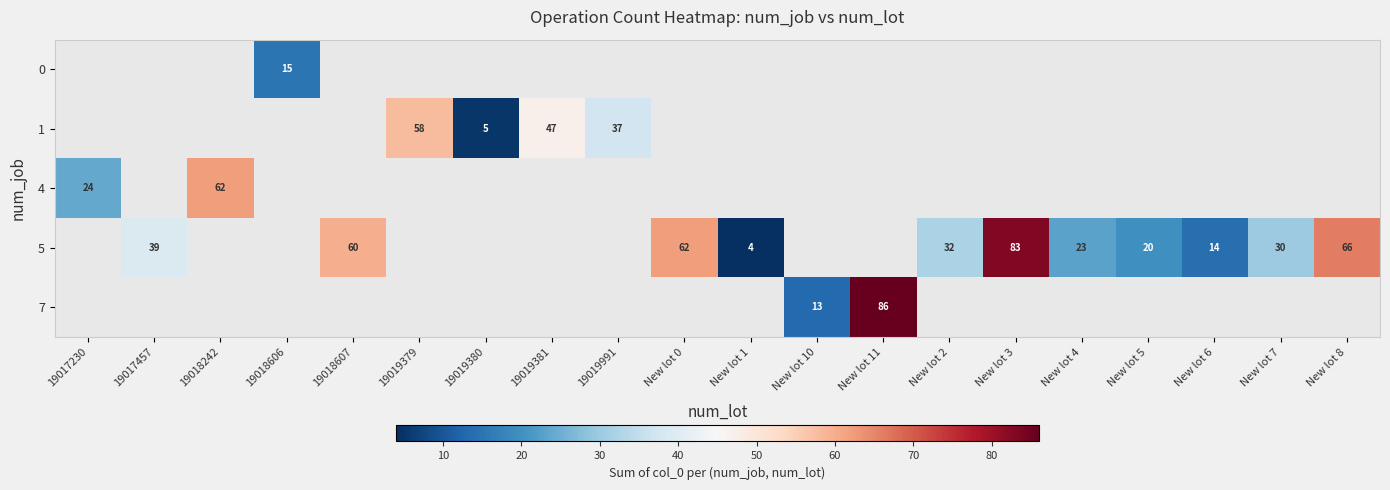

The 5 series shows 39 at 19017457. True or false?

True